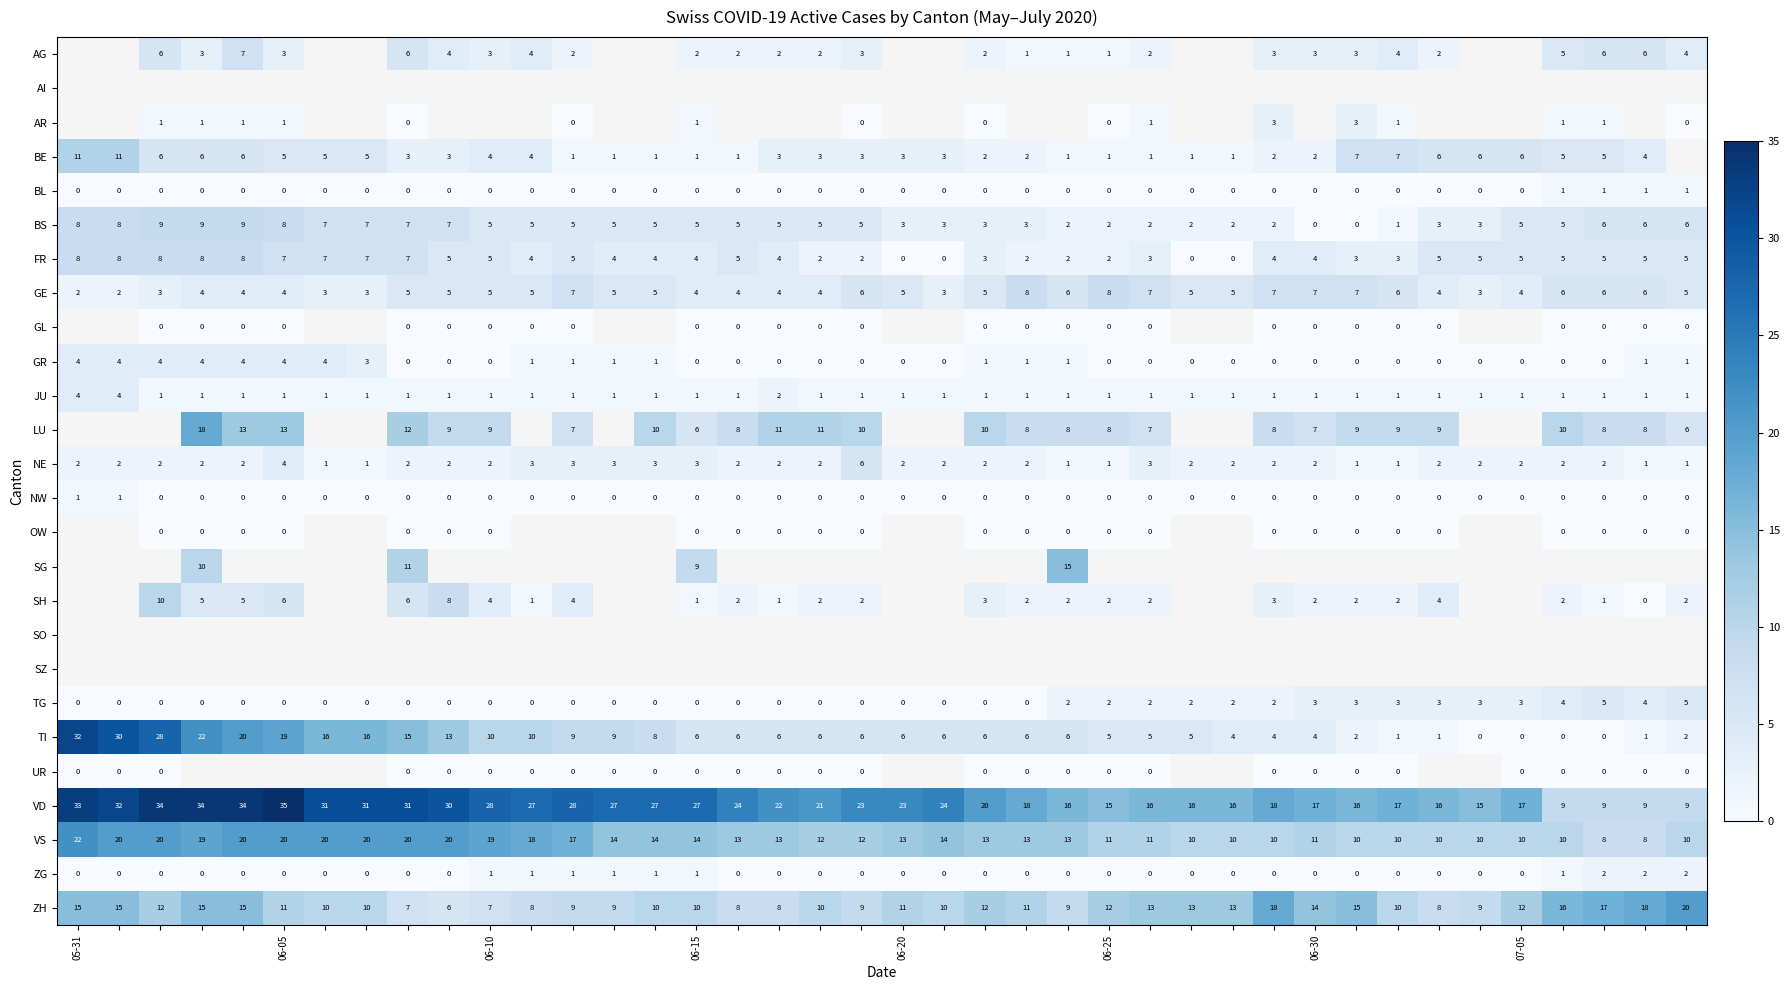

What is the sum of all BL values?

4